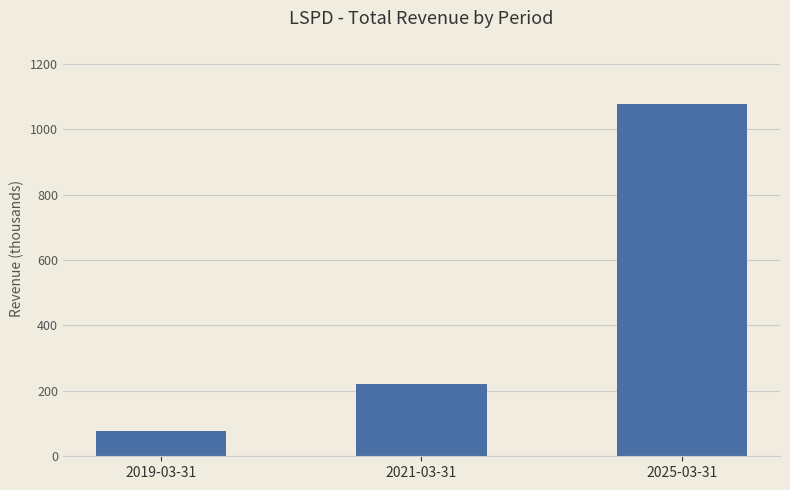

At which label is the value closest to 577150?

2021-03-31